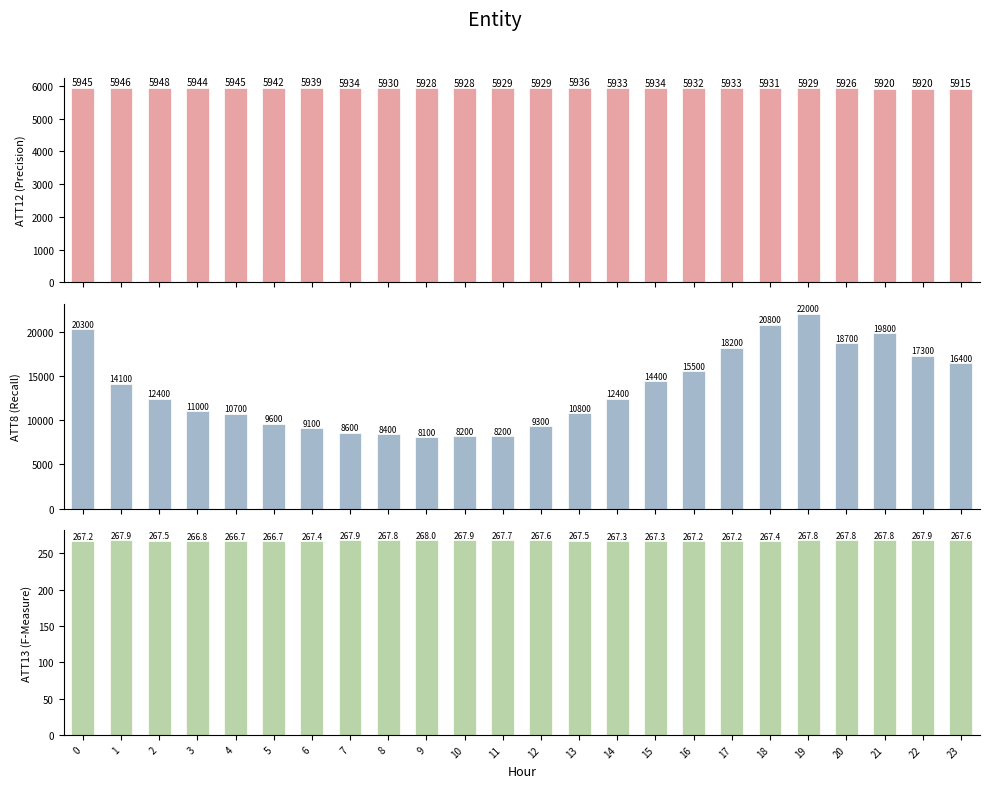

What is the maximum value shown in the chart?

22000.0